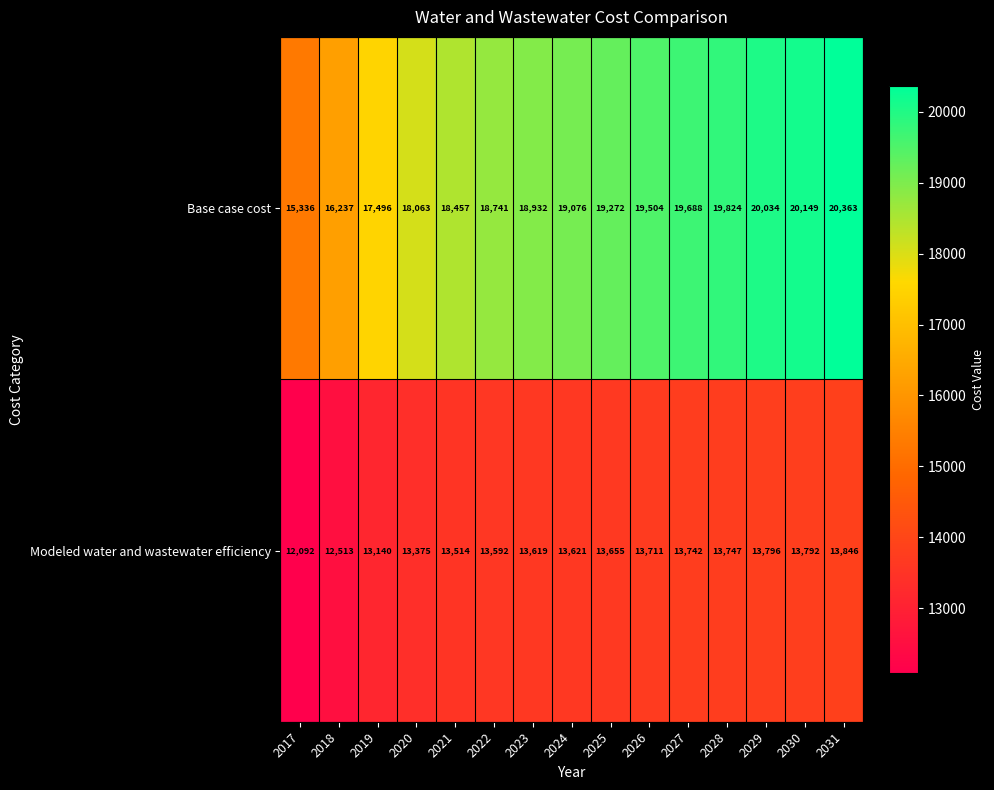

What is the maximum value shown in the chart?

20363